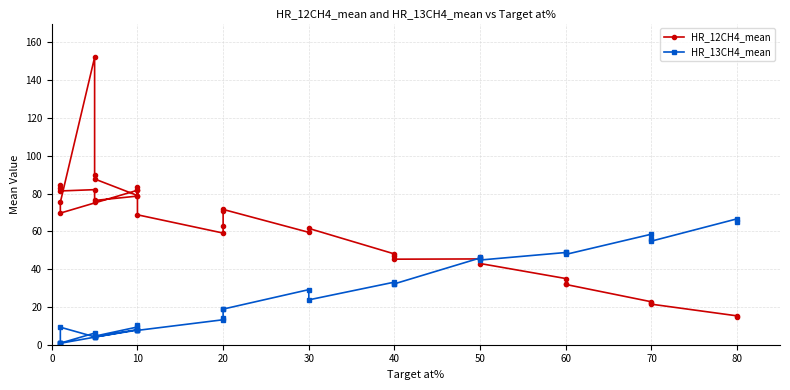

How many distinct data groups are displayed?

2